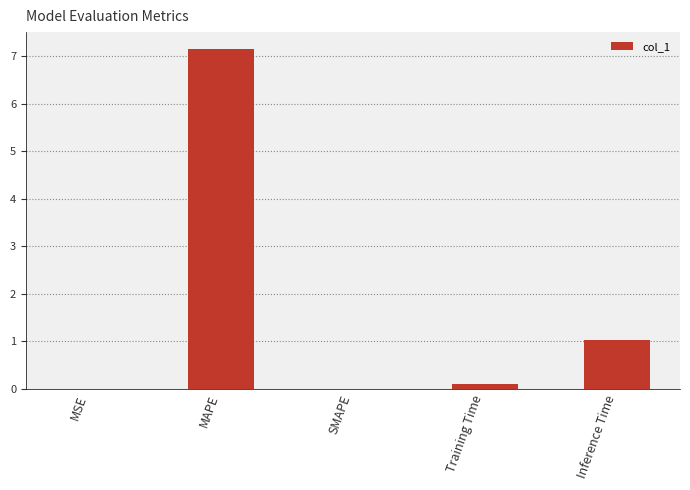

The chart shows a value of 0.0 at MSE. True or false?

True